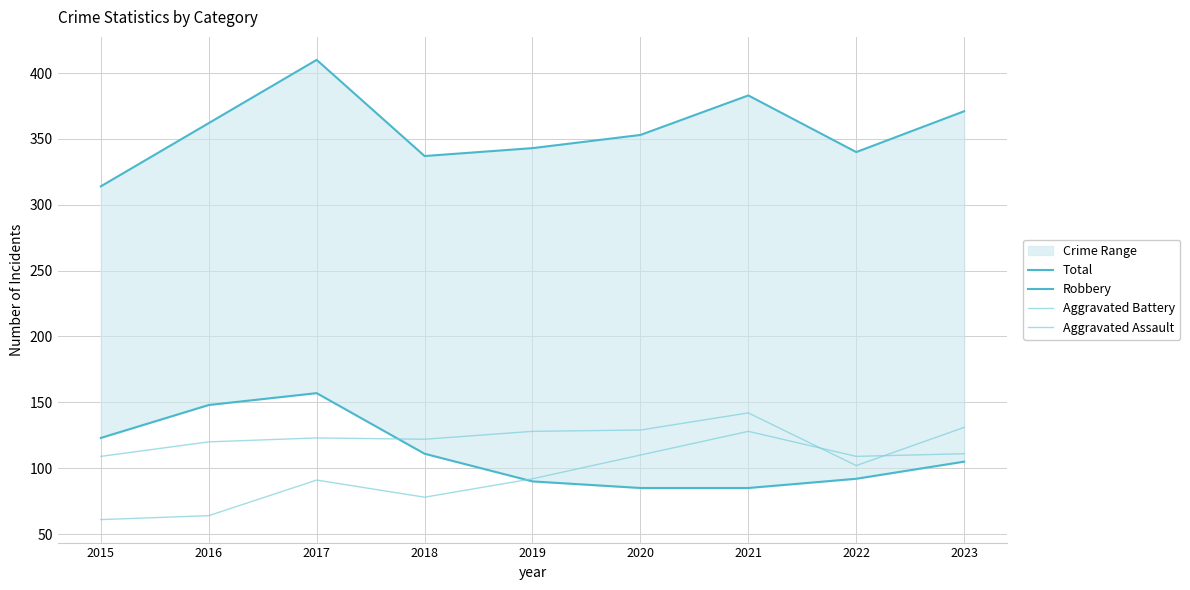

How many data points in Total are above 353?

4